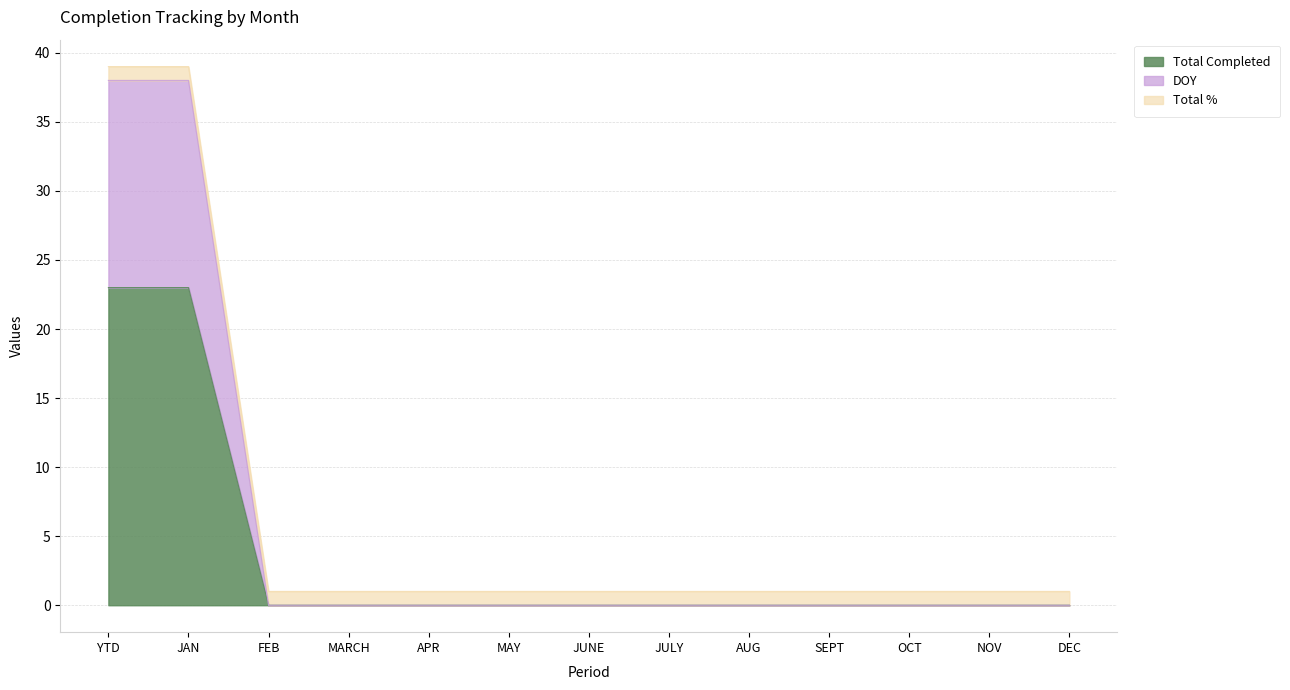

Where is Total Completed nearest to the value 19?

YTD